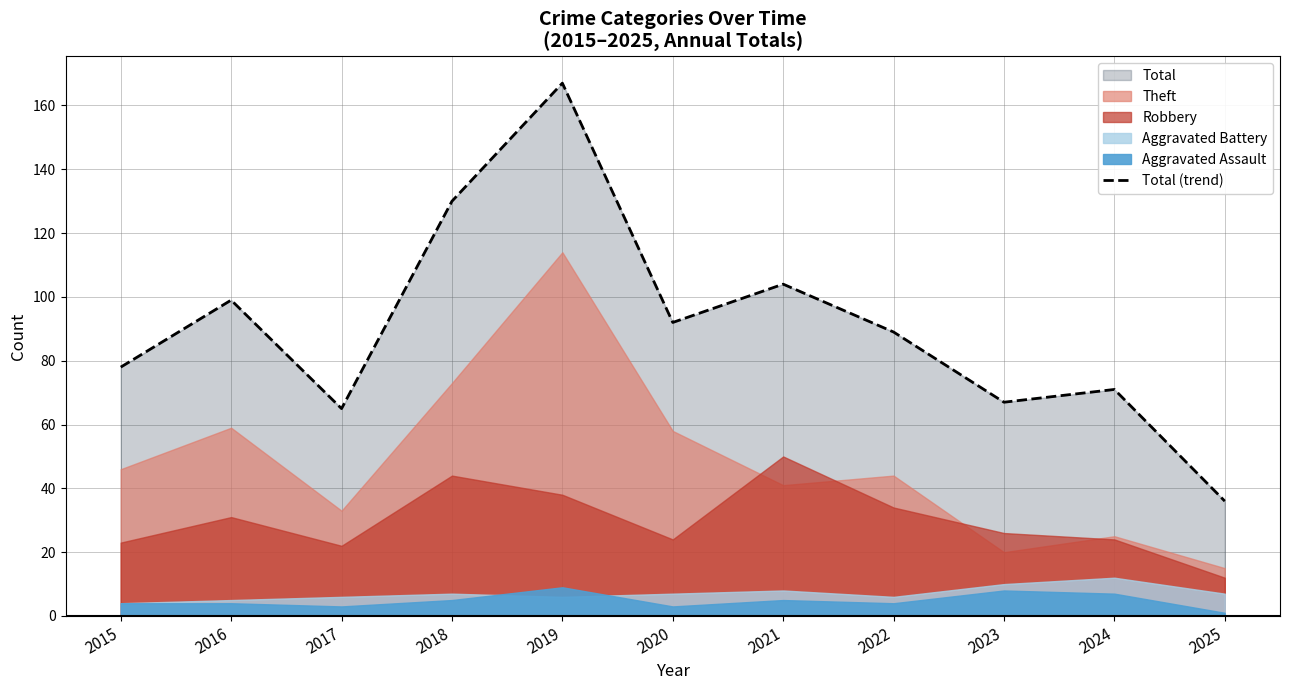

How many lines are shown in the chart?

1